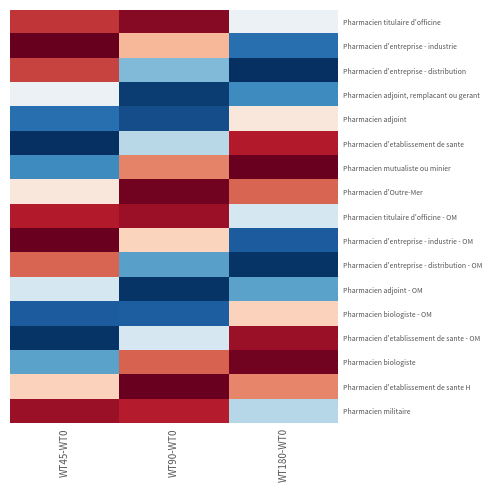

What is the total value across all series at WT180-WT0?

-0.2